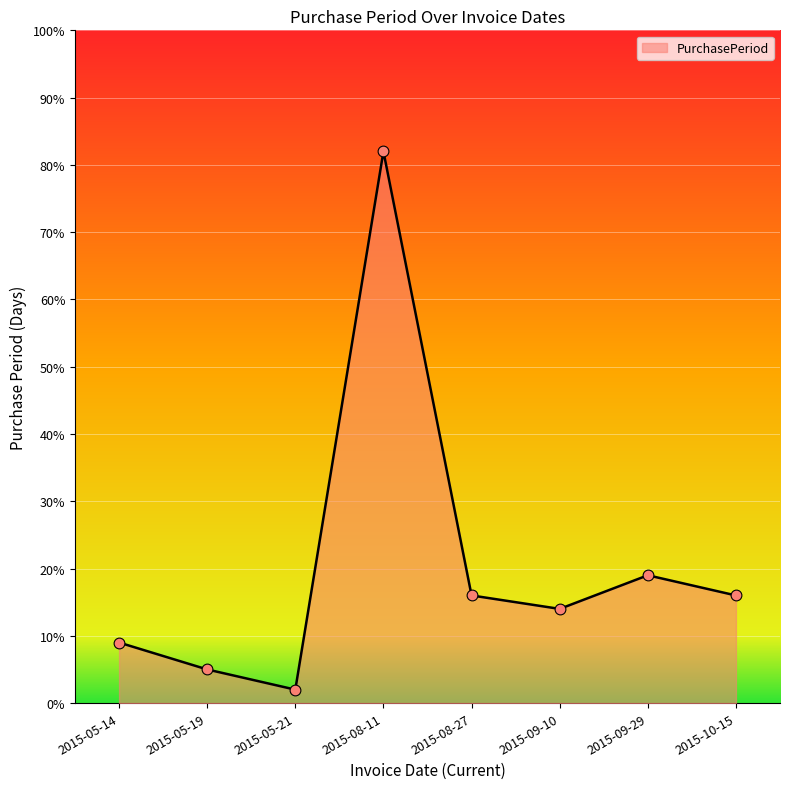

Approximately how many times larger is the value at 2015-08-11 compared to 2015-05-19?

16.4